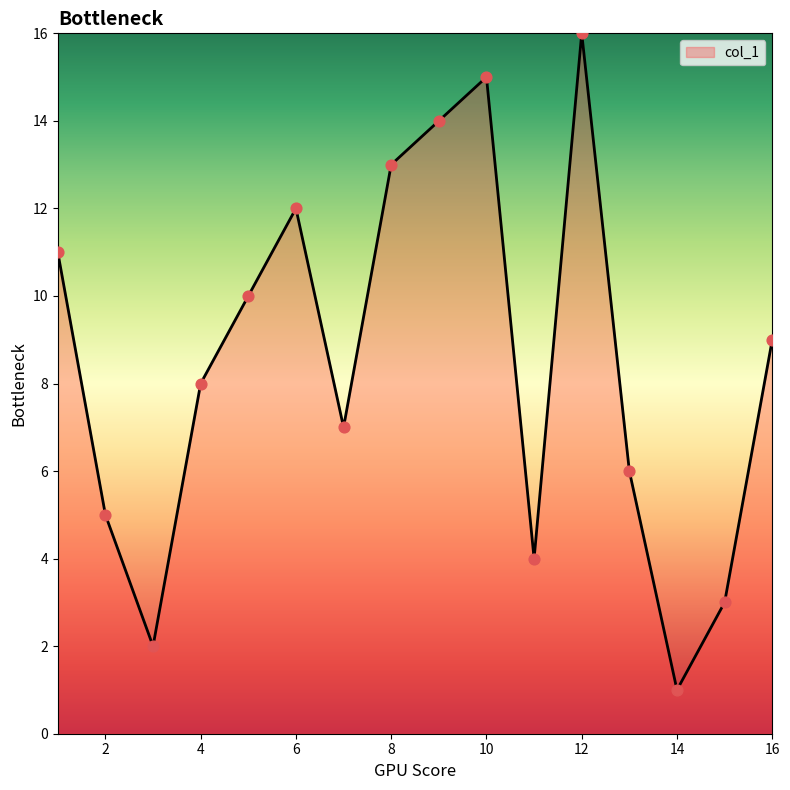

What is the difference between the maximum and minimum values?

15